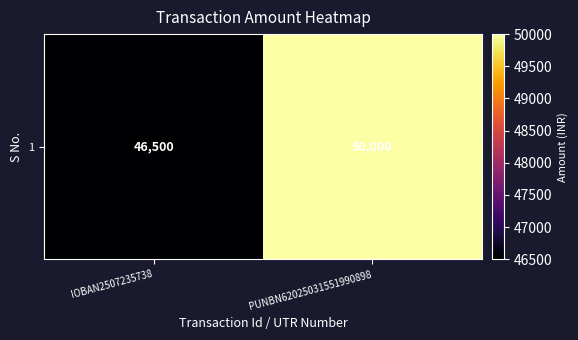

What is the minimum value shown in the chart?

46500